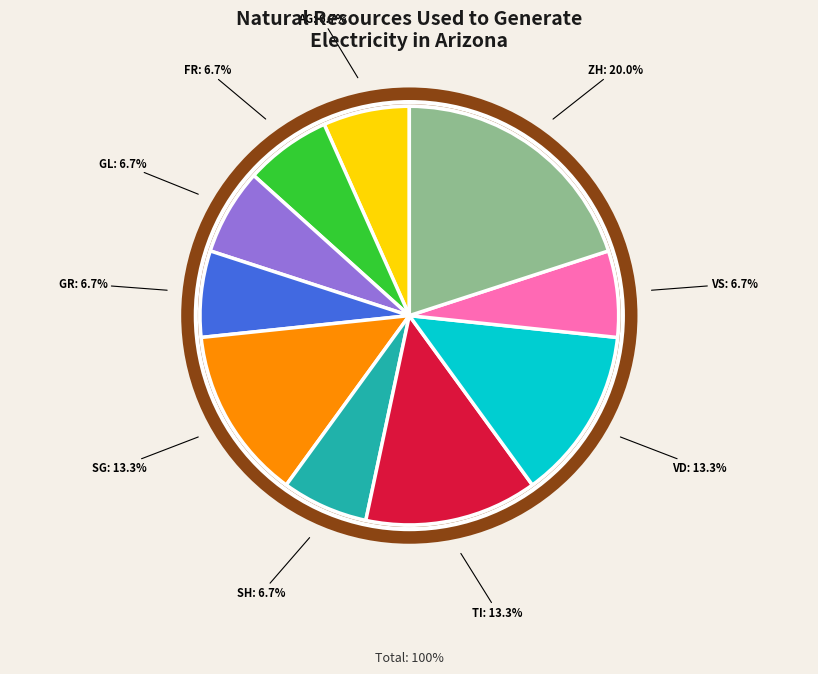

What is the total percentage of VD and ZH?

33.3%